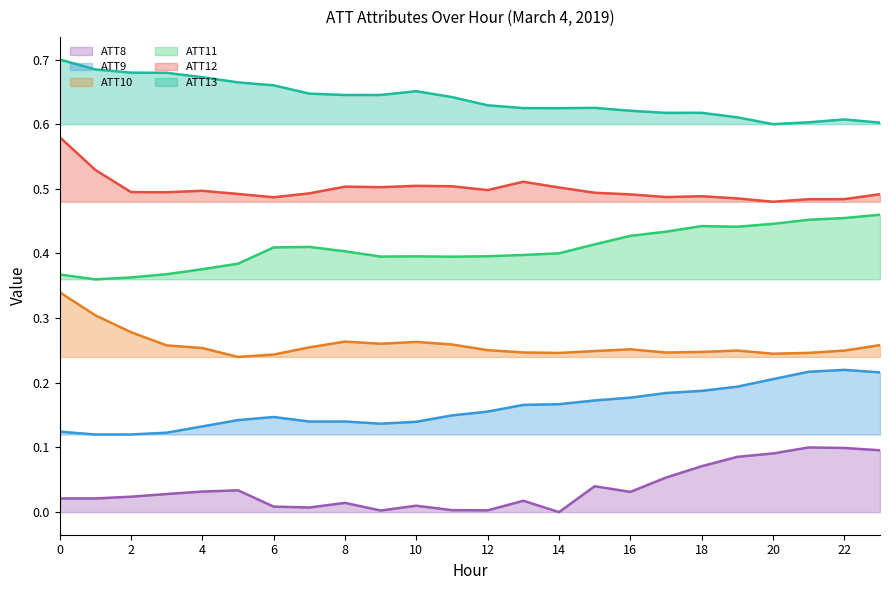

What is the maximum value shown in the chart?

0.7